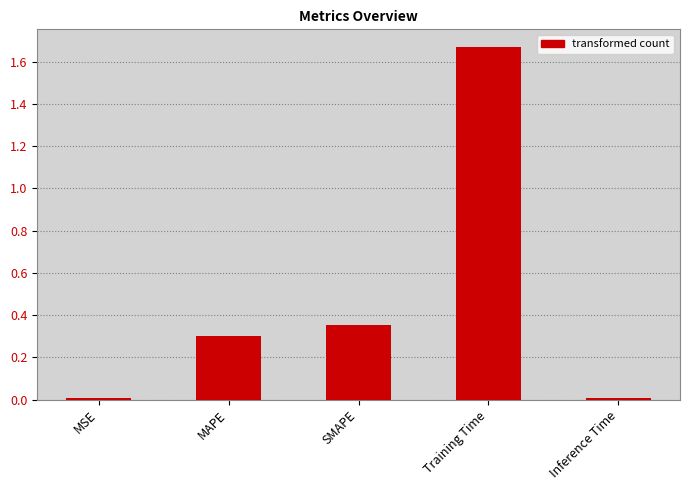

What is the label of the 2nd bar from the left?

MAPE